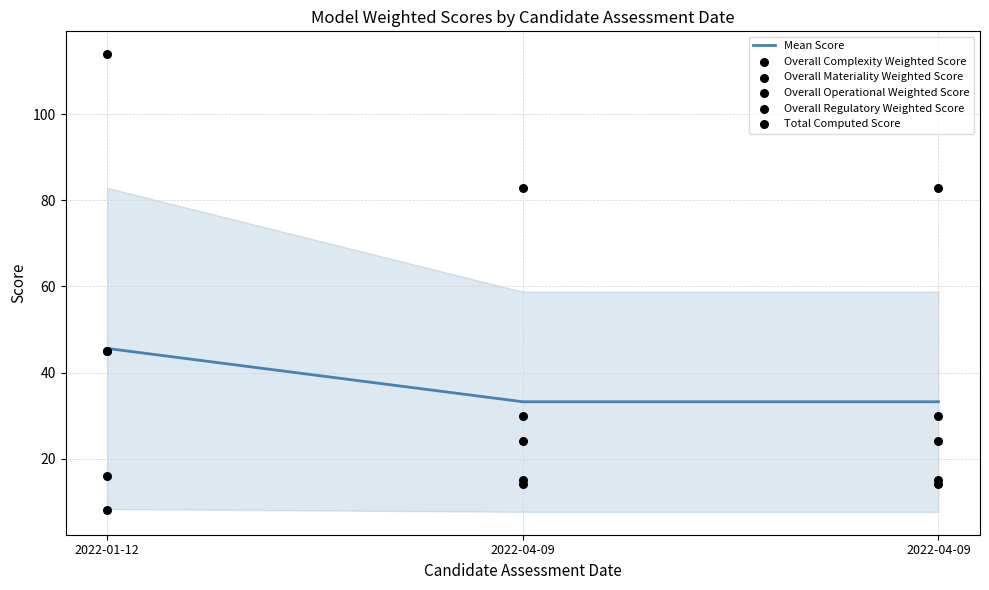

Which series has the largest Y range (max minus min)?

Total Computed Score